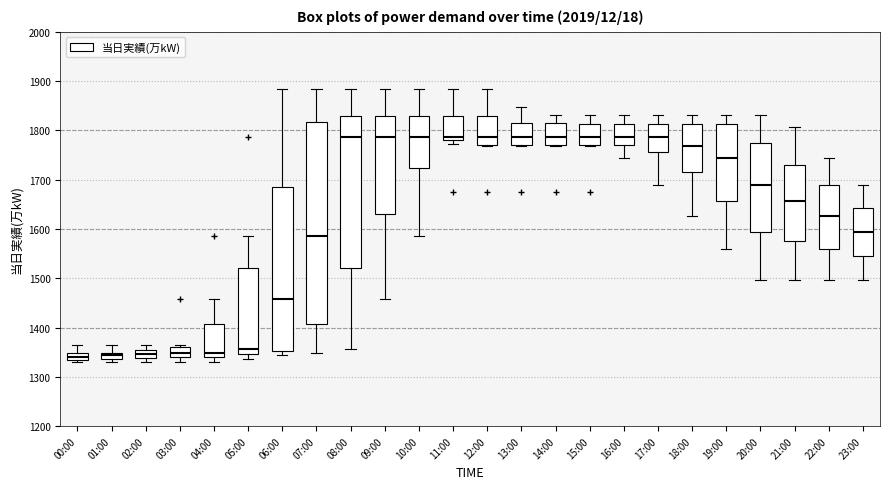

Comparing the boxes themselves (not the whiskers), which one is the tallest?

07:00